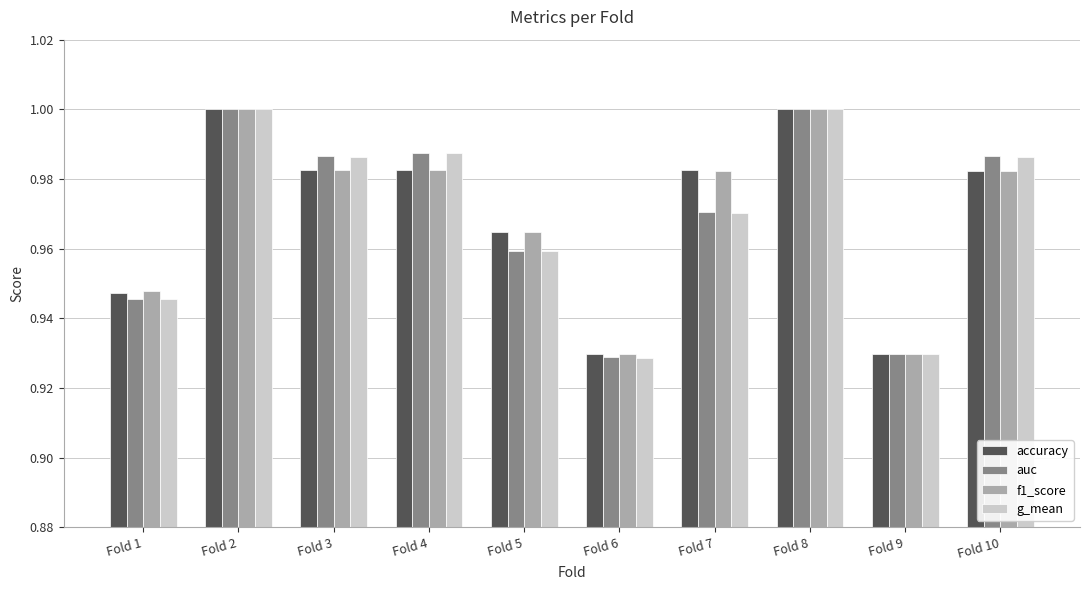

What is the sum of all g_mean values?

9.7